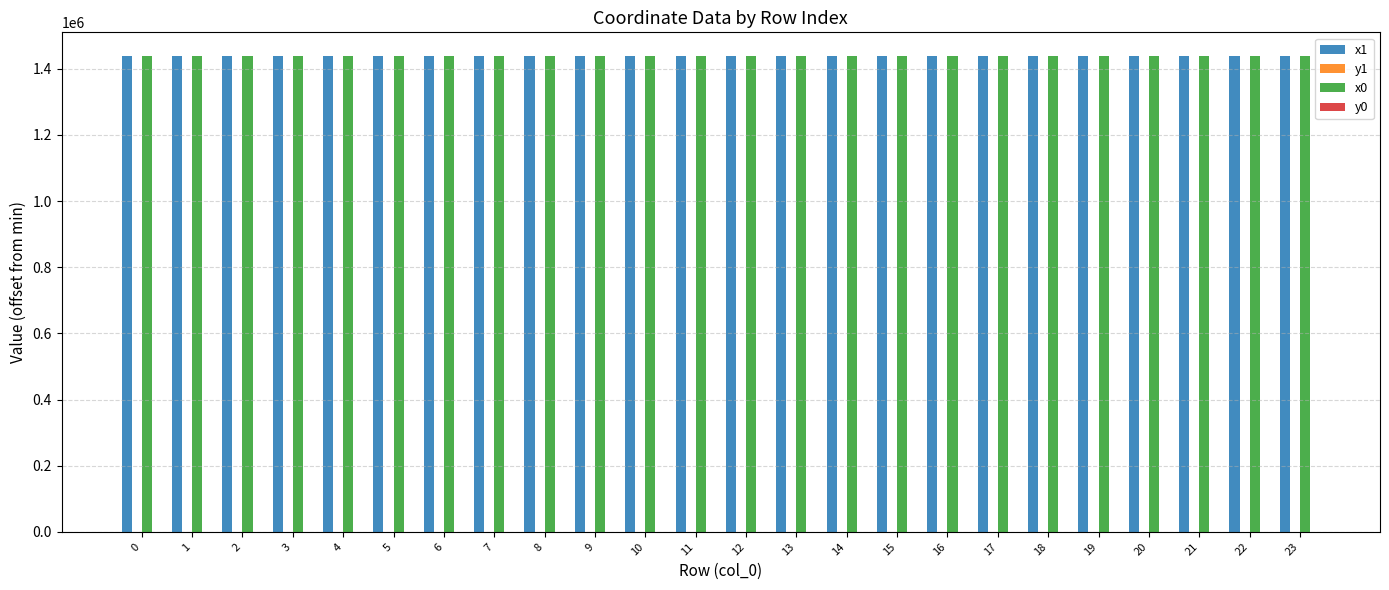

What is the maximum value shown in the chart?

1438529.1